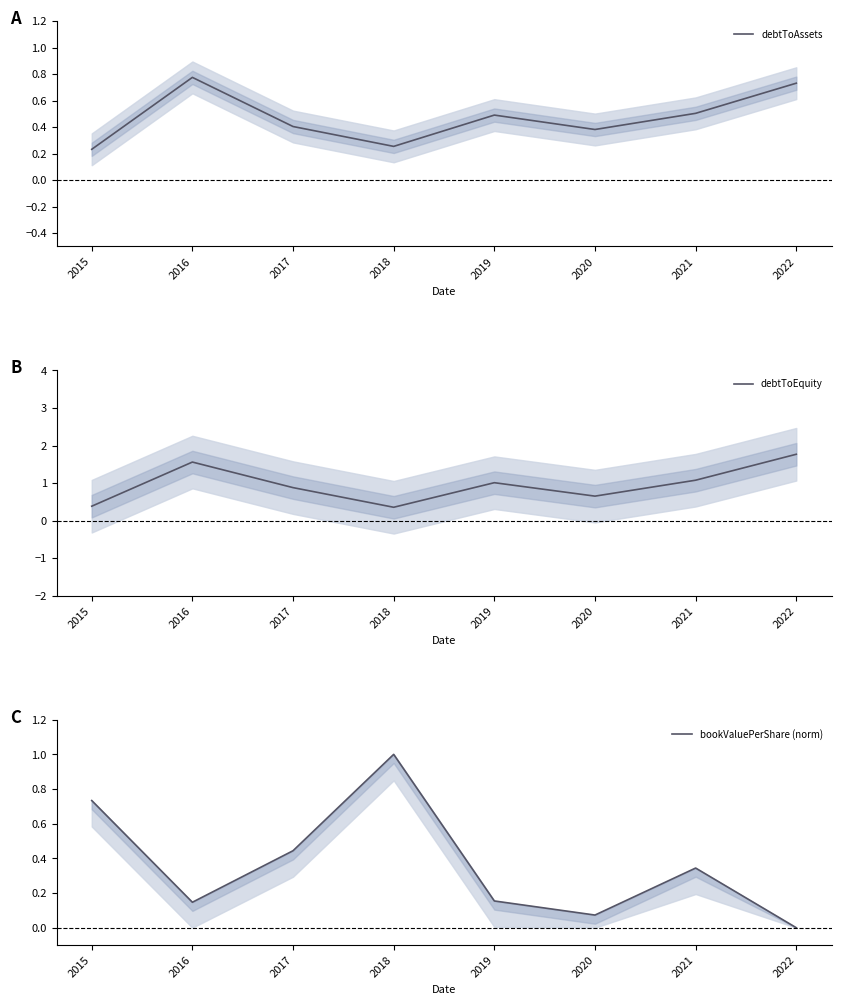

Reading left to right, extract all data points from this chart.

debtToAssets: 0.2	0.8	0.4	0.3	0.5	0.4	0.5	0.7
debtToEquity: 0.4	1.6	0.9	0.4	1.0	0.7	1.1	1.8
bookValuePerShare (norm): 0.7	0.1	0.4	1.0	0.2	0.1	0.3	0.0